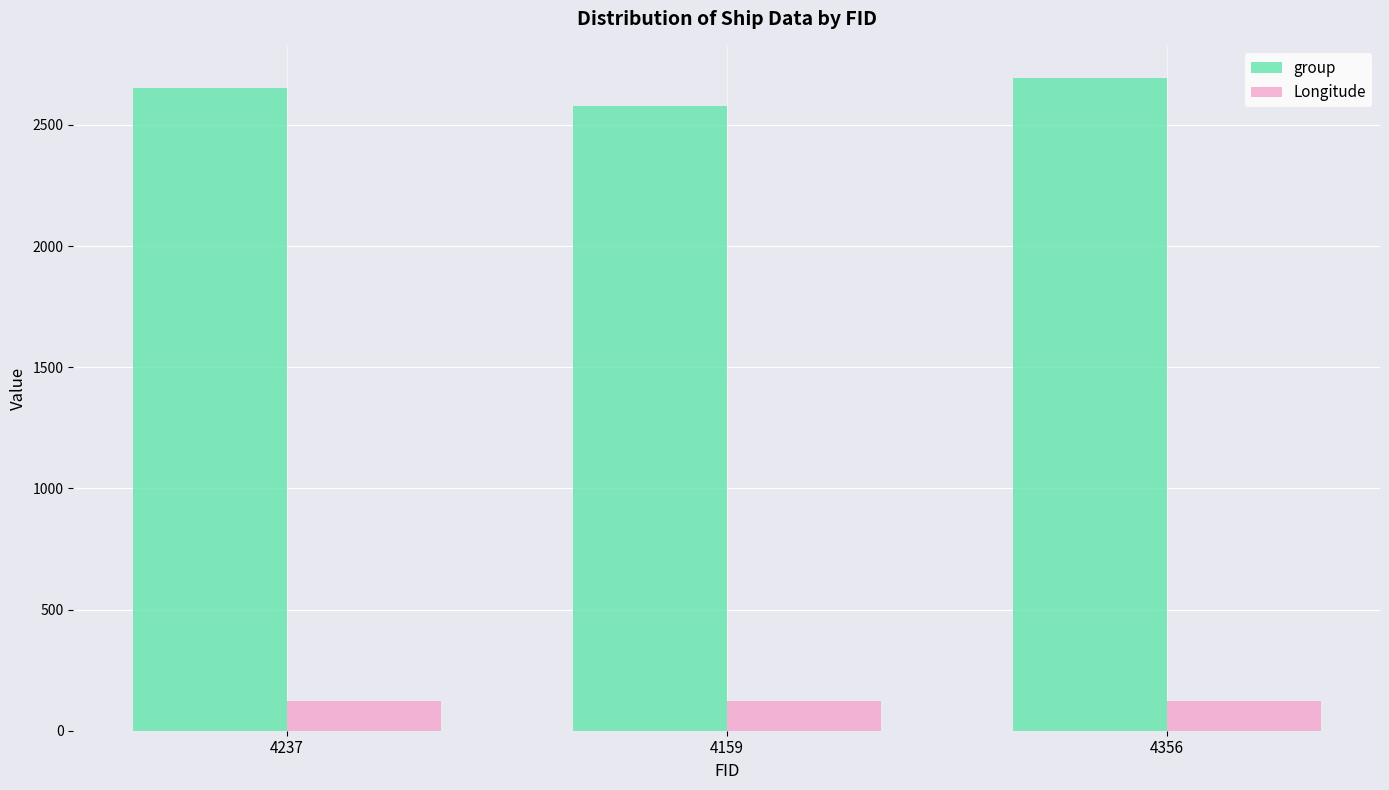

What is the smallest value displayed?

121.9